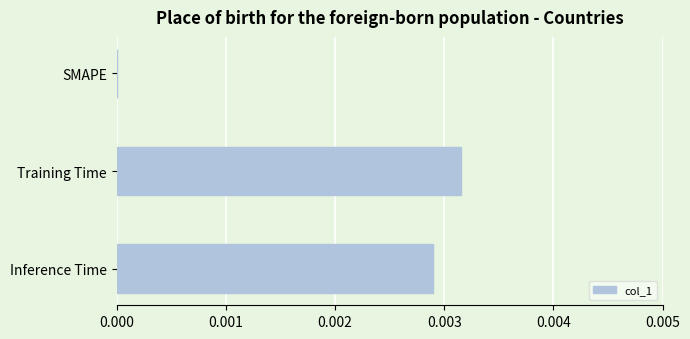

Which category has the highest value across all series?

Training Time